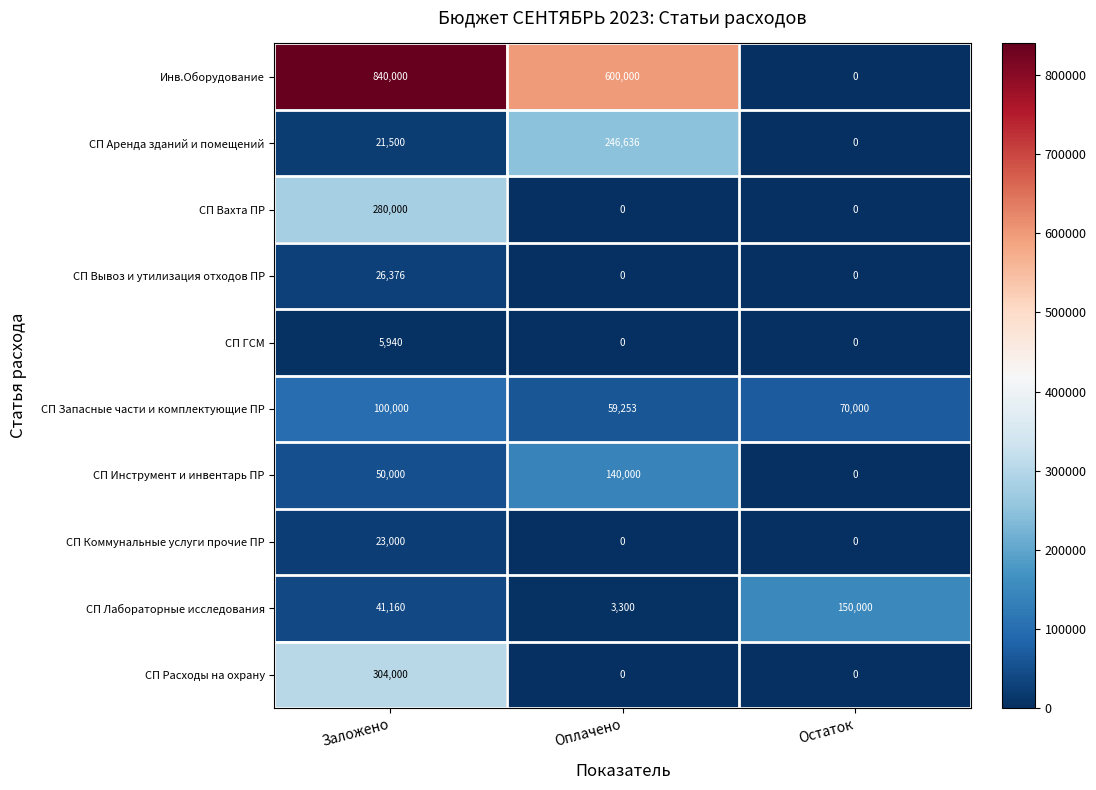

The value of СП Аренда зданий и помещений at Остаток is 0. True or false?

True